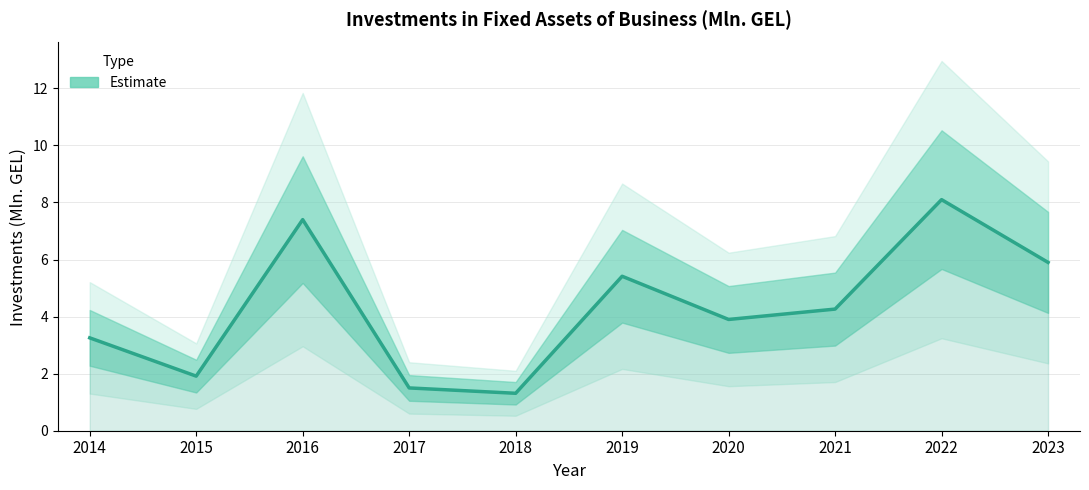

Does the chart display data point markers on the line(s)?

No